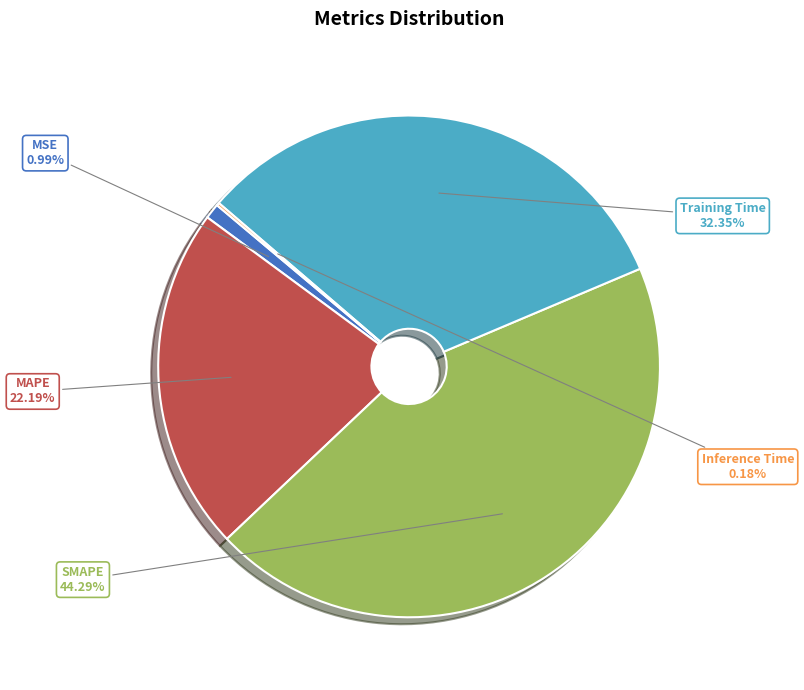

To the nearest percent, what percentage of the pie is Training Time?

32%